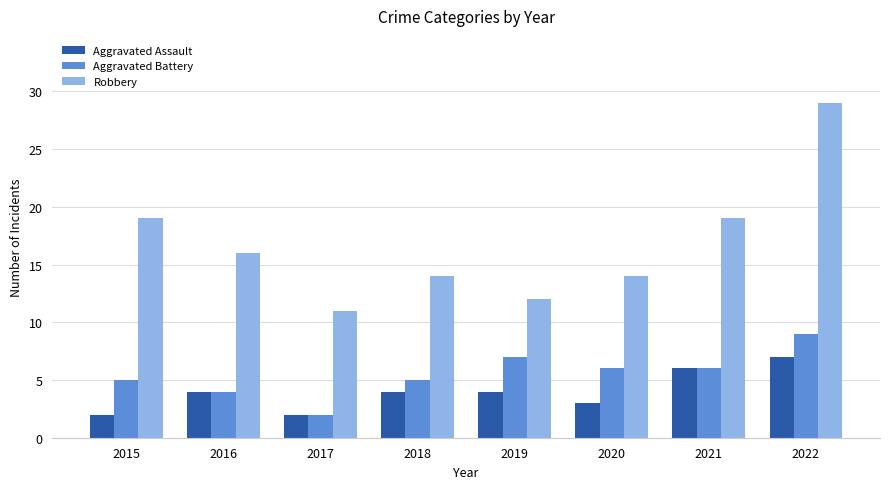

What are all the series names shown in the legend?

Aggravated Assault, Aggravated Battery, Robbery